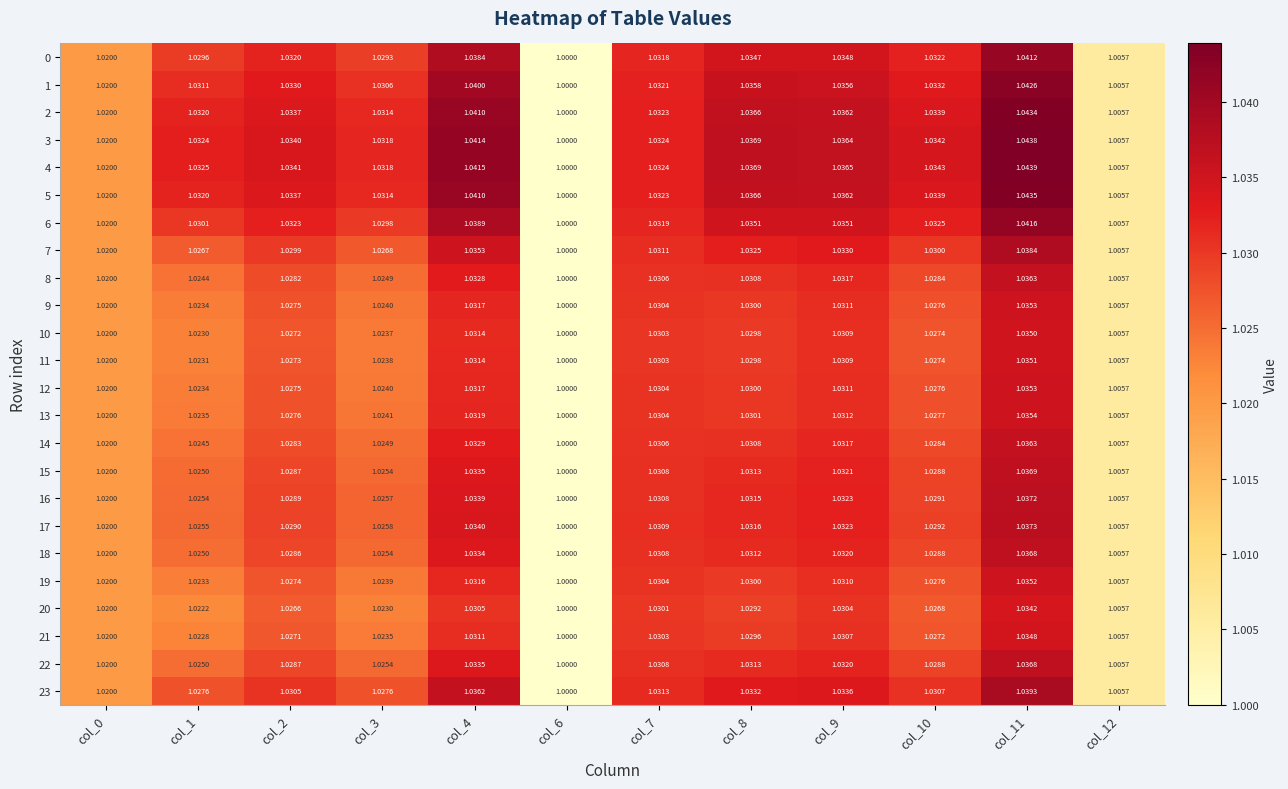

Is the value of 0 at col_3 greater than the value of 19 at col_10?

Yes